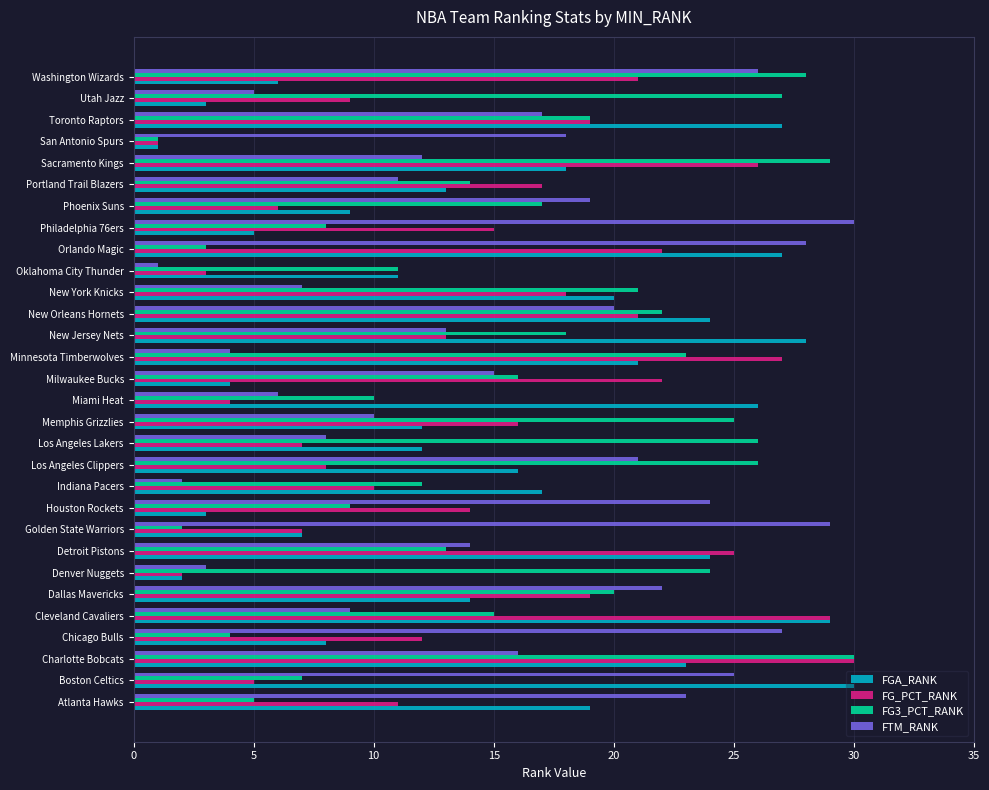

True or false: FGA_RANK has a value of 46 at Orlando Magic.

False